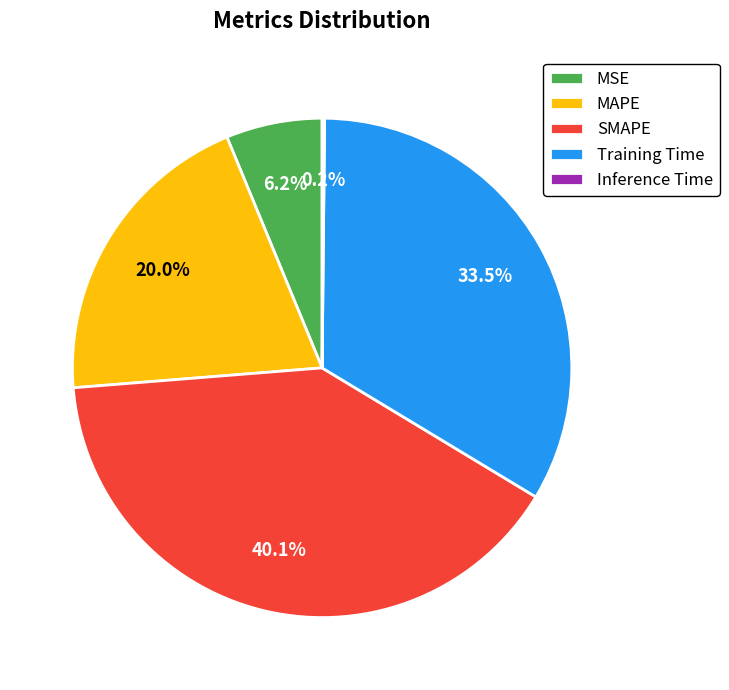

How much of the chart is everything except SMAPE?

59.9%